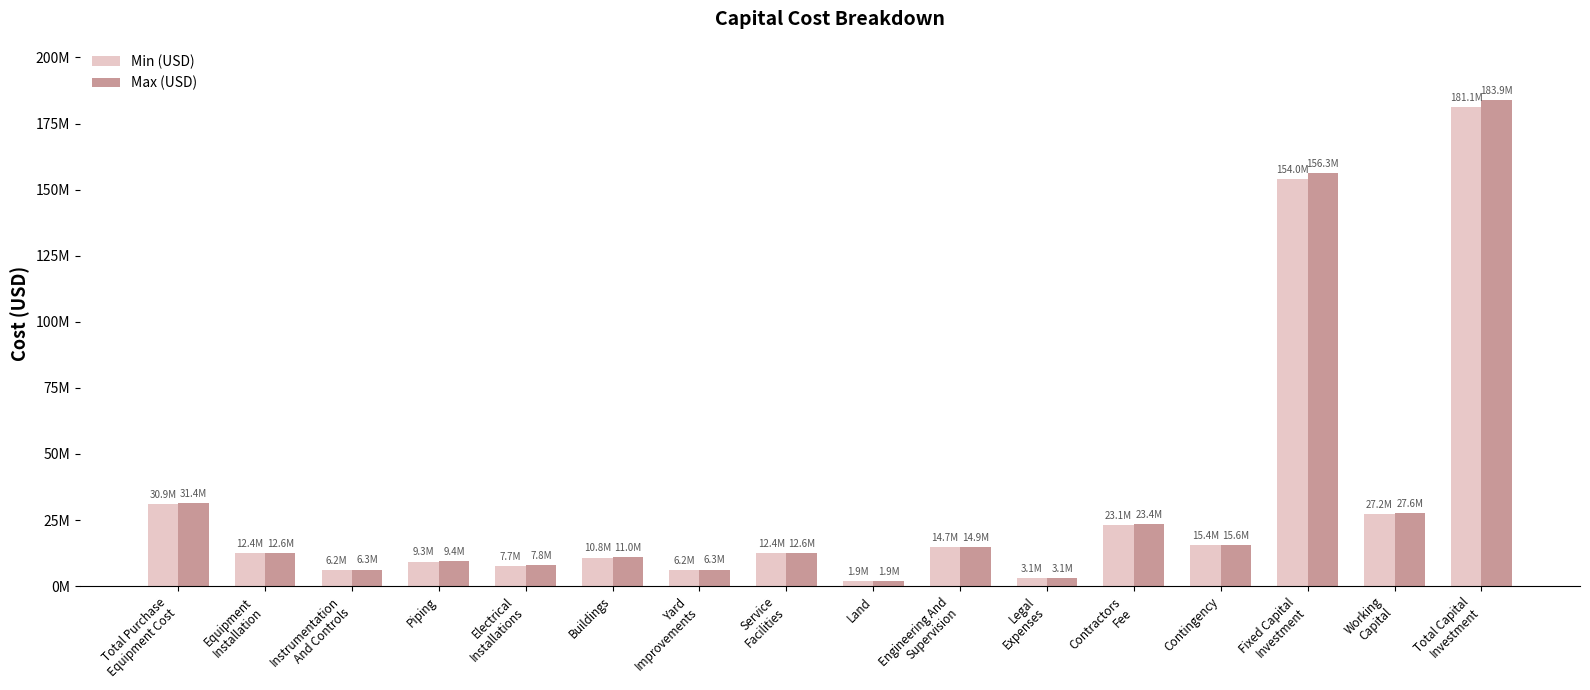

Are the bars grouped side by side (vs. stacked)?

Yes